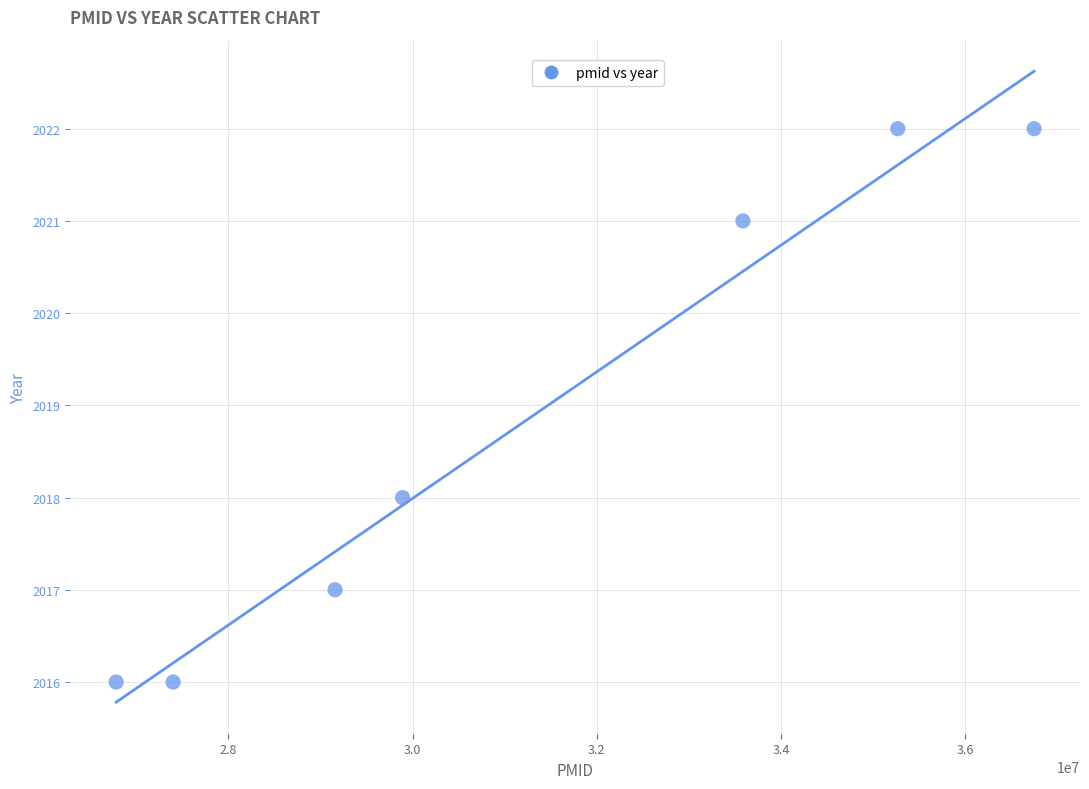

What is the average X value?

31262781